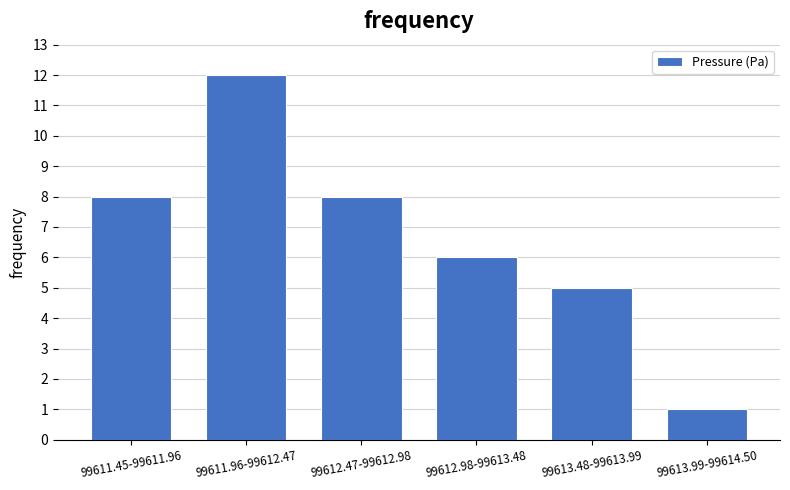

Reading left to right, extract all data points from this chart.

99611.45-99611.96=8	99611.96-99612.47=12	99612.47-99612.98=8	99612.98-99613.48=6	99613.48-99613.99=5	99613.99-99614.50=1